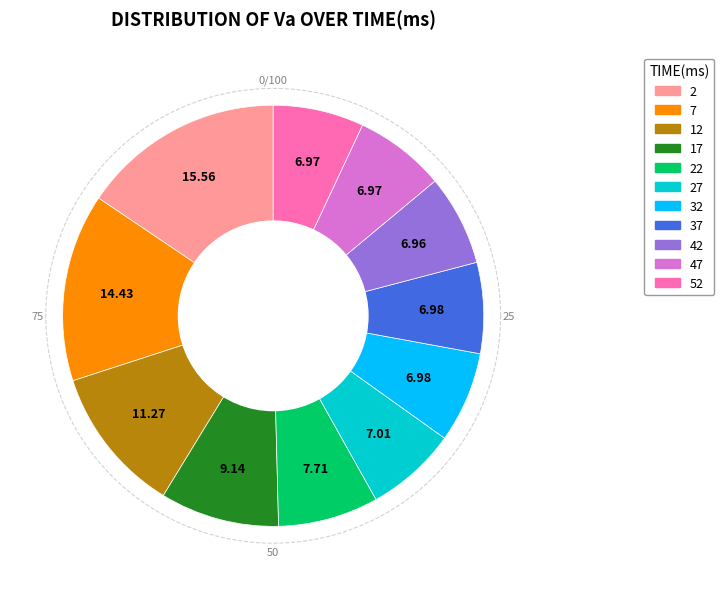

Which slice is the smallest?

42